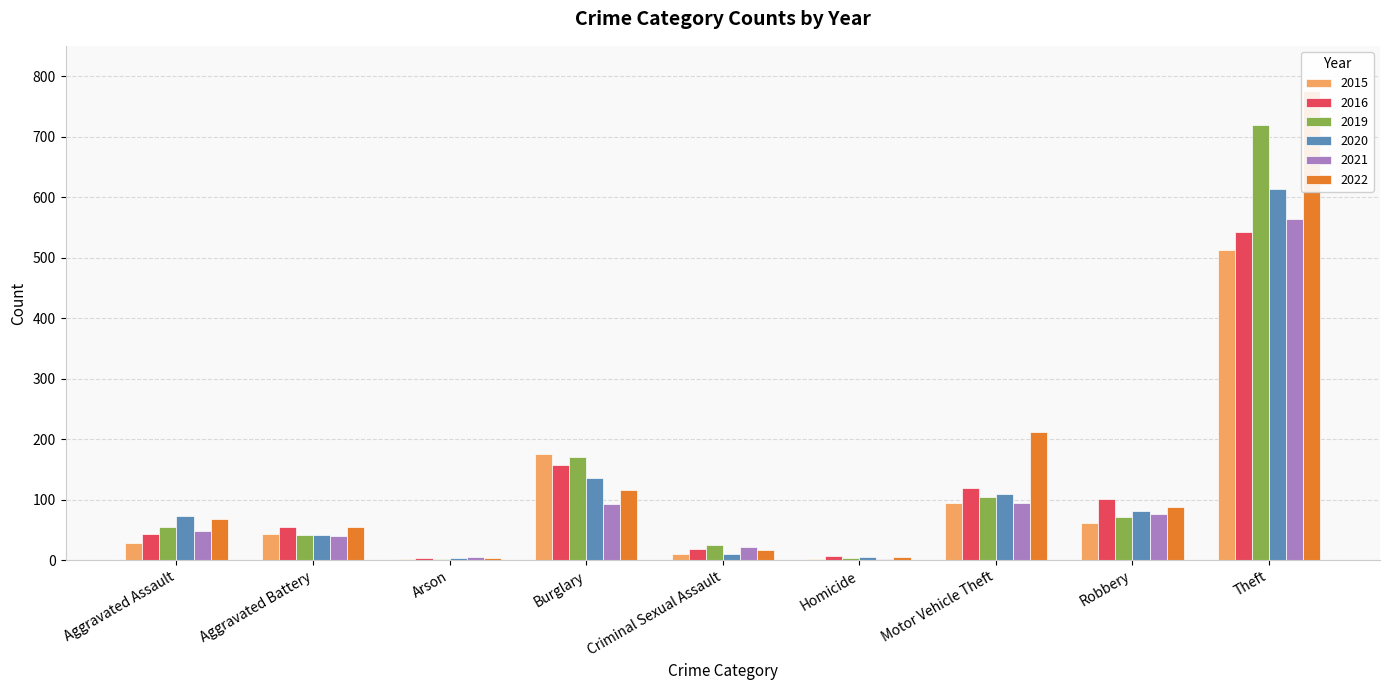

Reading right to left, transcribe all the data shown in this chart.

2015: 513	61	94	2	11	176	2	43	28
2016: 543	101	119	7	18	158	3	54	44
2019: 719	72	104	3	25	170	2	42	54
2020: 613	81	109	5	11	135	3	41	73
2021: 563	76	94	2	21	93	5	40	49
2022: 776	88	212	6	16	116	4	54	68